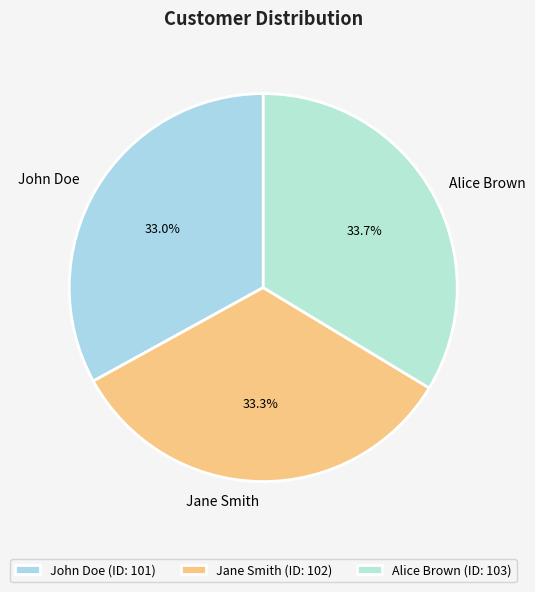

Does any single category account for the majority?

No